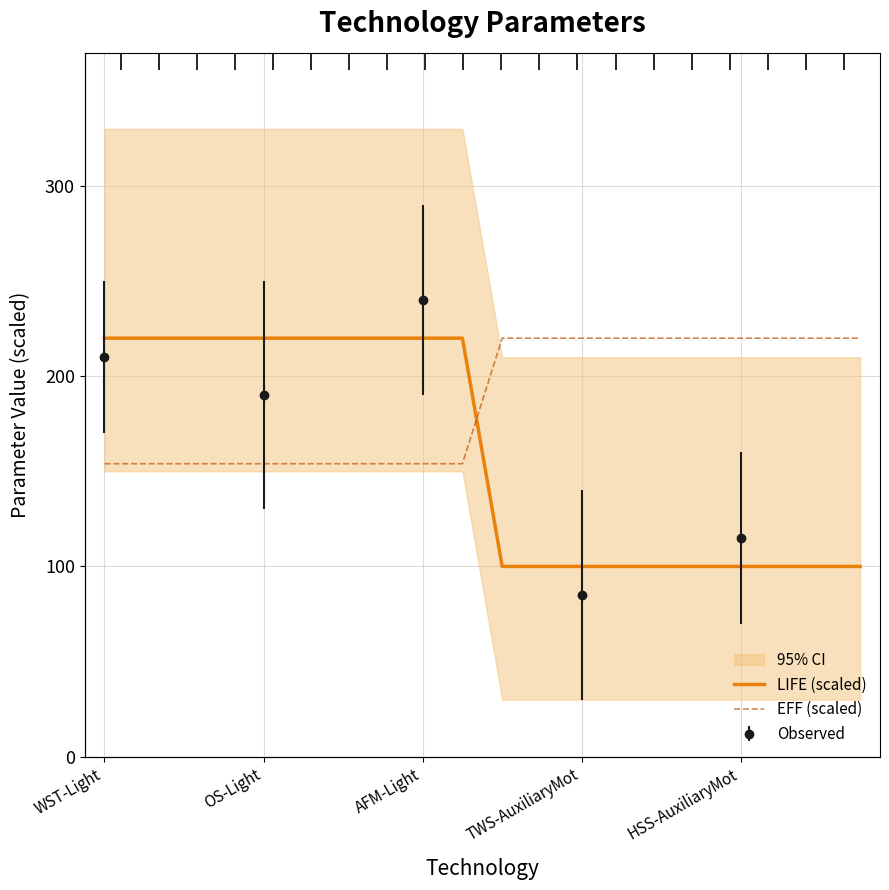

Reading right to left, transcribe all the data shown in this chart.

LIFE (scaled): 100	100	100	100	100	100	100	100	100	100	220	220	220	220	220	220	220	220	220	220
EFF (scaled): 220	220	220	220	220	220	220	220	220	220	154	154	154	154	154	154	154	154	154	154